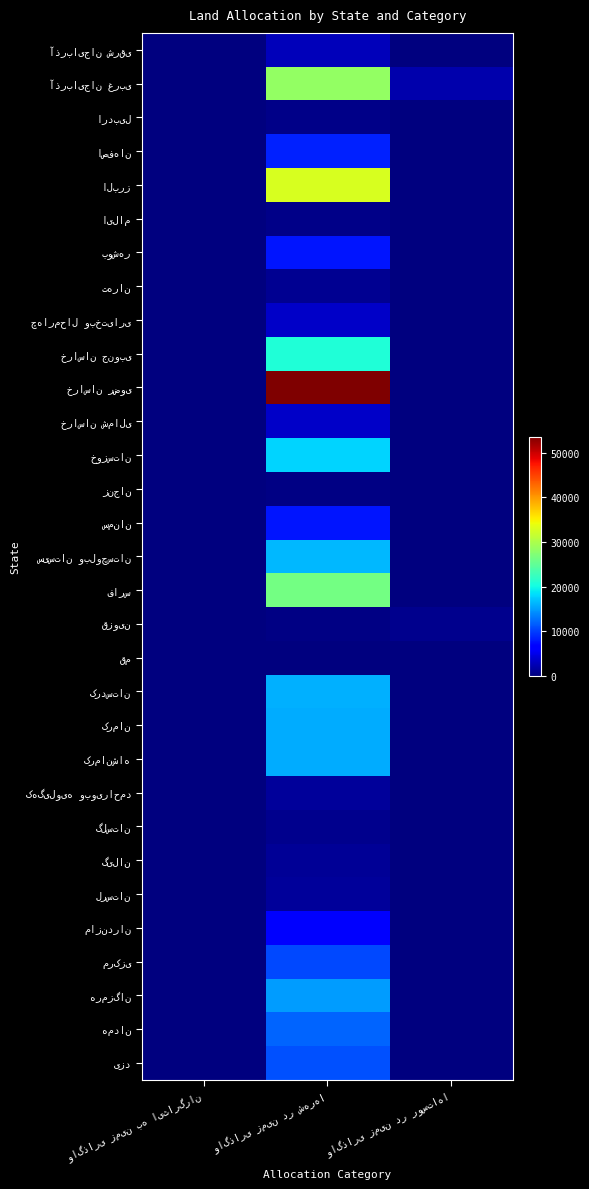

How many series are shown in this chart?

31